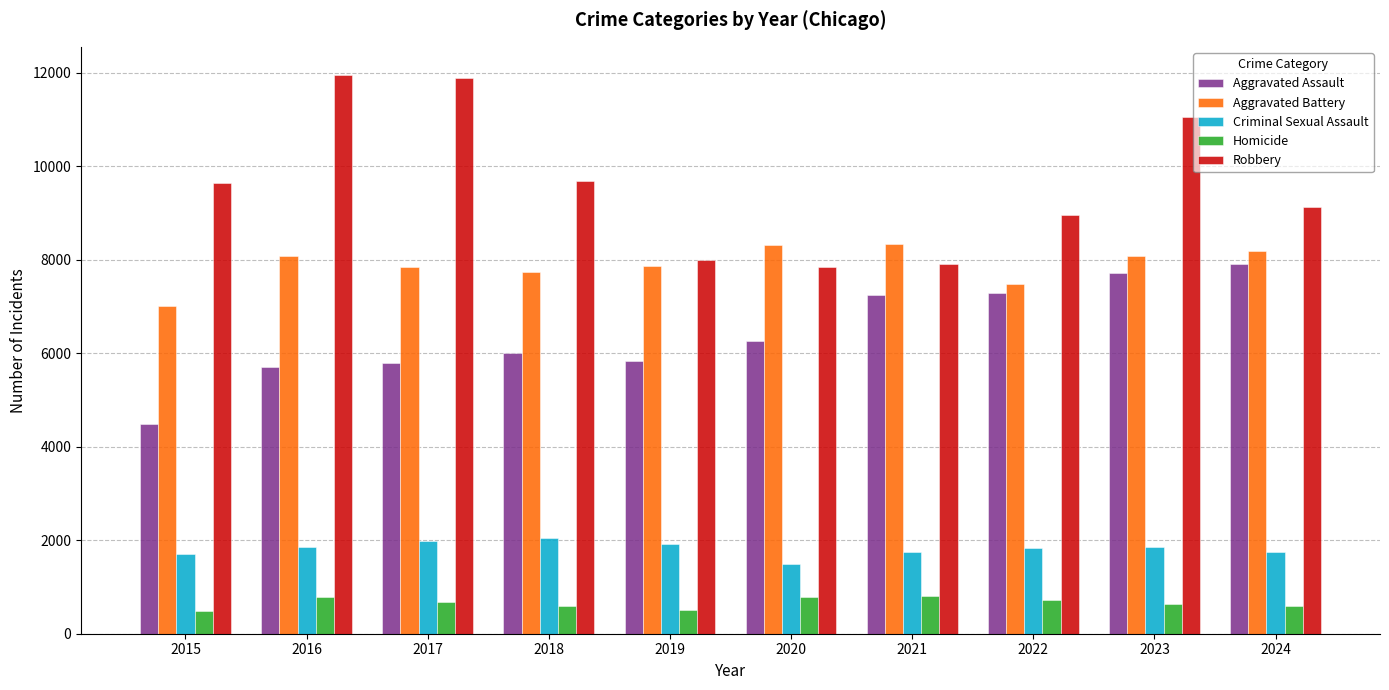

At how many categories does at least one series exceed 1244?

10